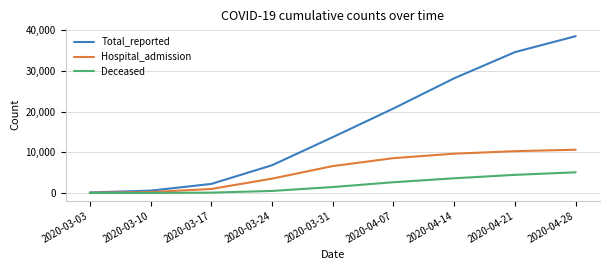

What is the greatest value displayed?

38524